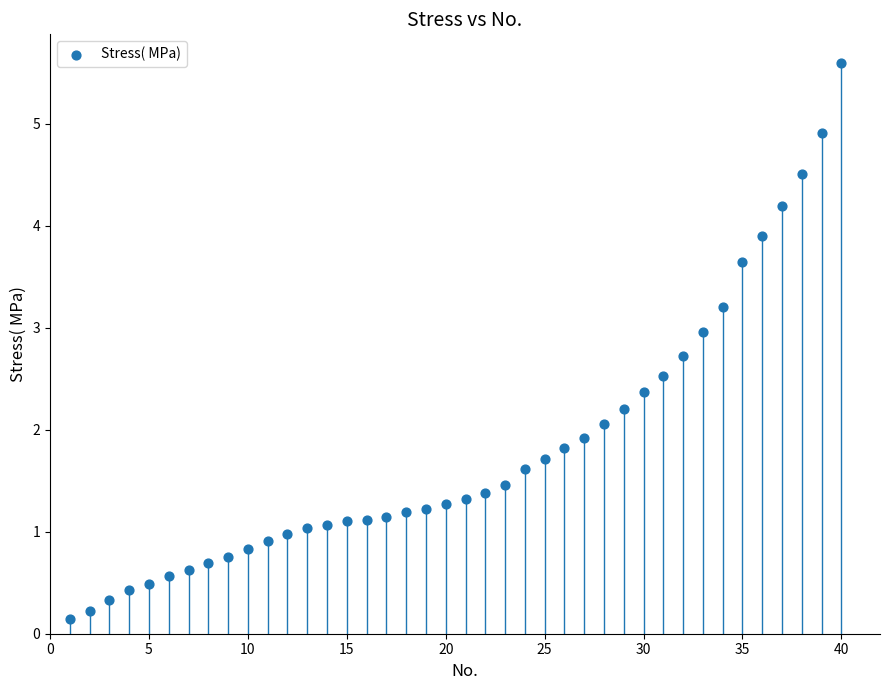

What is the range of Y values (max minus min)?

5.5